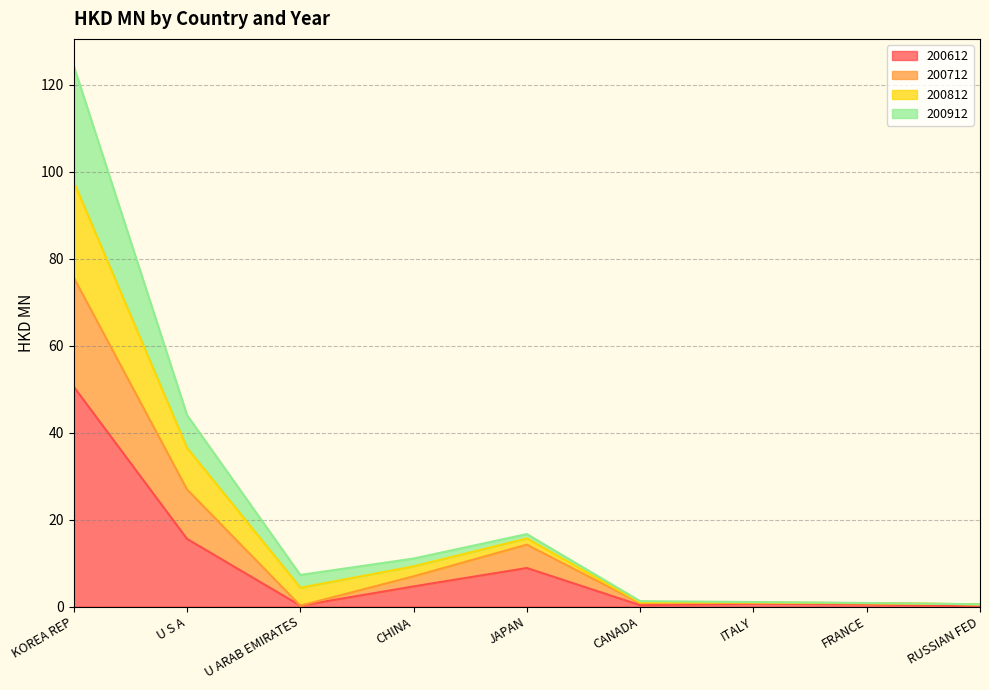

Is it true that 200612 equals 8.9 at JAPAN?

True